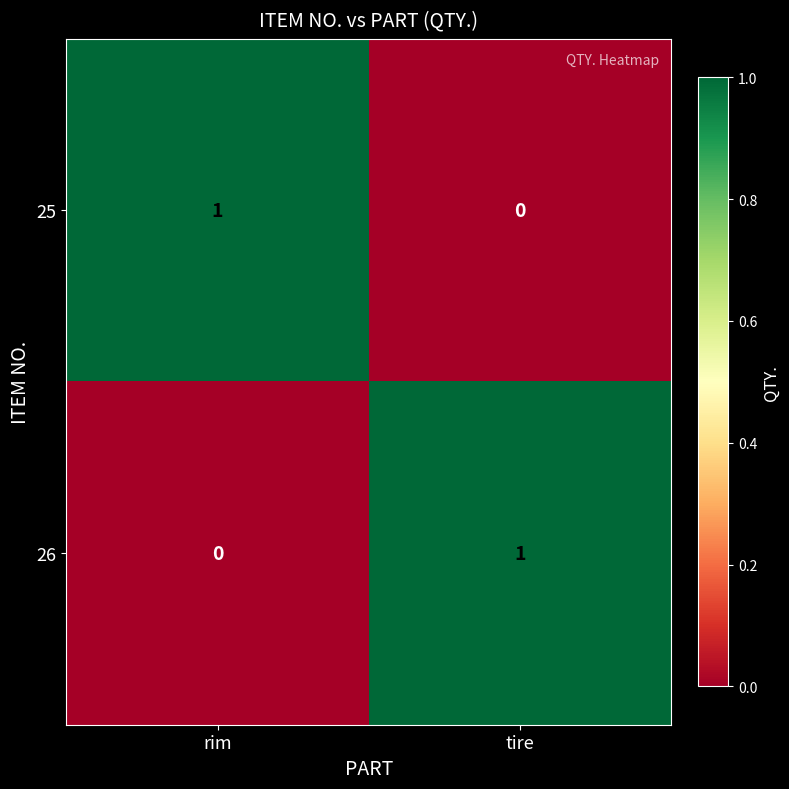

Reading left to right, extract all data points from this chart.

25: rim=1	tire=0
26: rim=0	tire=1